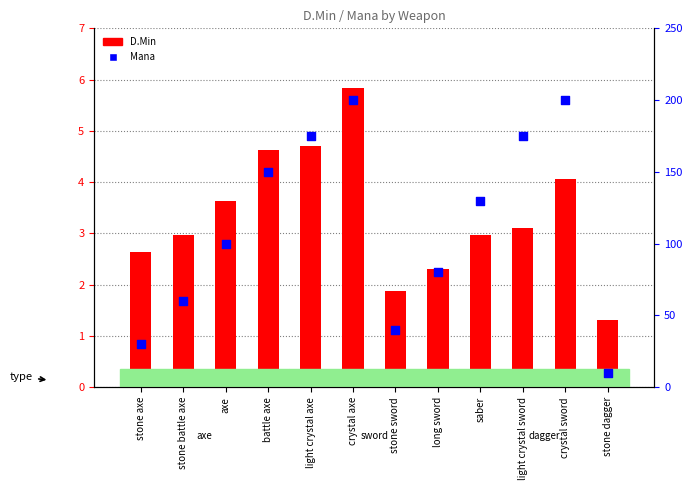

What are all the series names shown in the legend?

D.Min, Mana